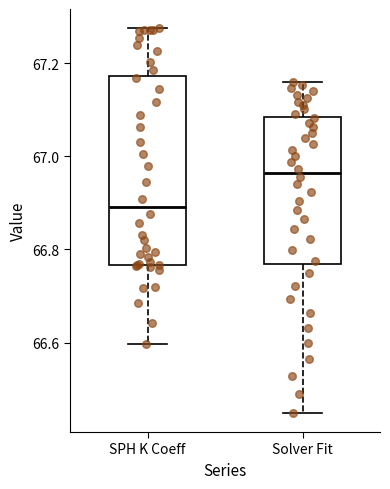

Reading left to right, transcribe this box plot: for each box, give where its median line is, the range the box spans, and where its two whiskers end, as read against the y-axis. The values are not printed on the chart, so give them approximately, as read against the axis.

SPH K Coeff: median 66.90, box 66.76 to 67.18, whiskers 66.60 to 67.28
Solver Fit: median 66.96, box 66.76 to 67.08, whiskers 66.44 to 67.16